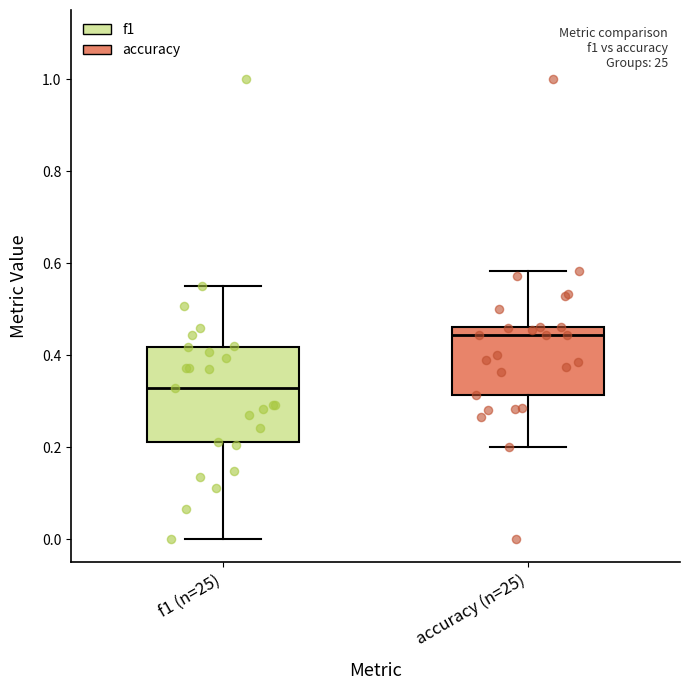

Reading left to right, transcribe this box plot: for each box, give where its median line is, the range the box spans, and where its two whiskers end, as read against the y-axis. The values are not printed on the chart, so give them approximately, as read against the axis.

f1 (n=25): median 0.32, box 0.22 to 0.42, whiskers 0.00 to 0.56
accuracy (n=25): median 0.44, box 0.32 to 0.46, whiskers 0.20 to 0.58